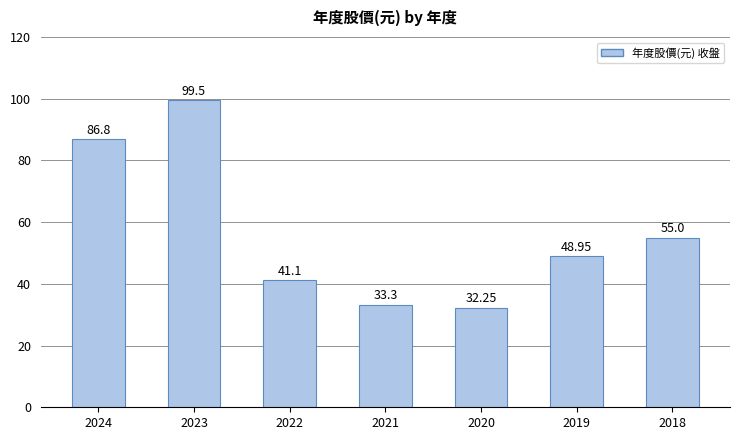

What is the difference between the maximum and second lowest values?

66.2